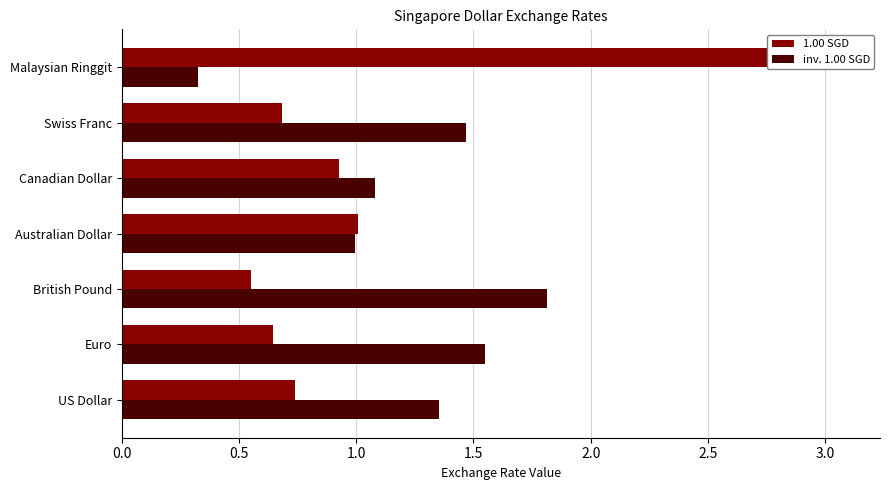

What are all the series names shown in the legend?

1.00 SGD, inv. 1.00 SGD